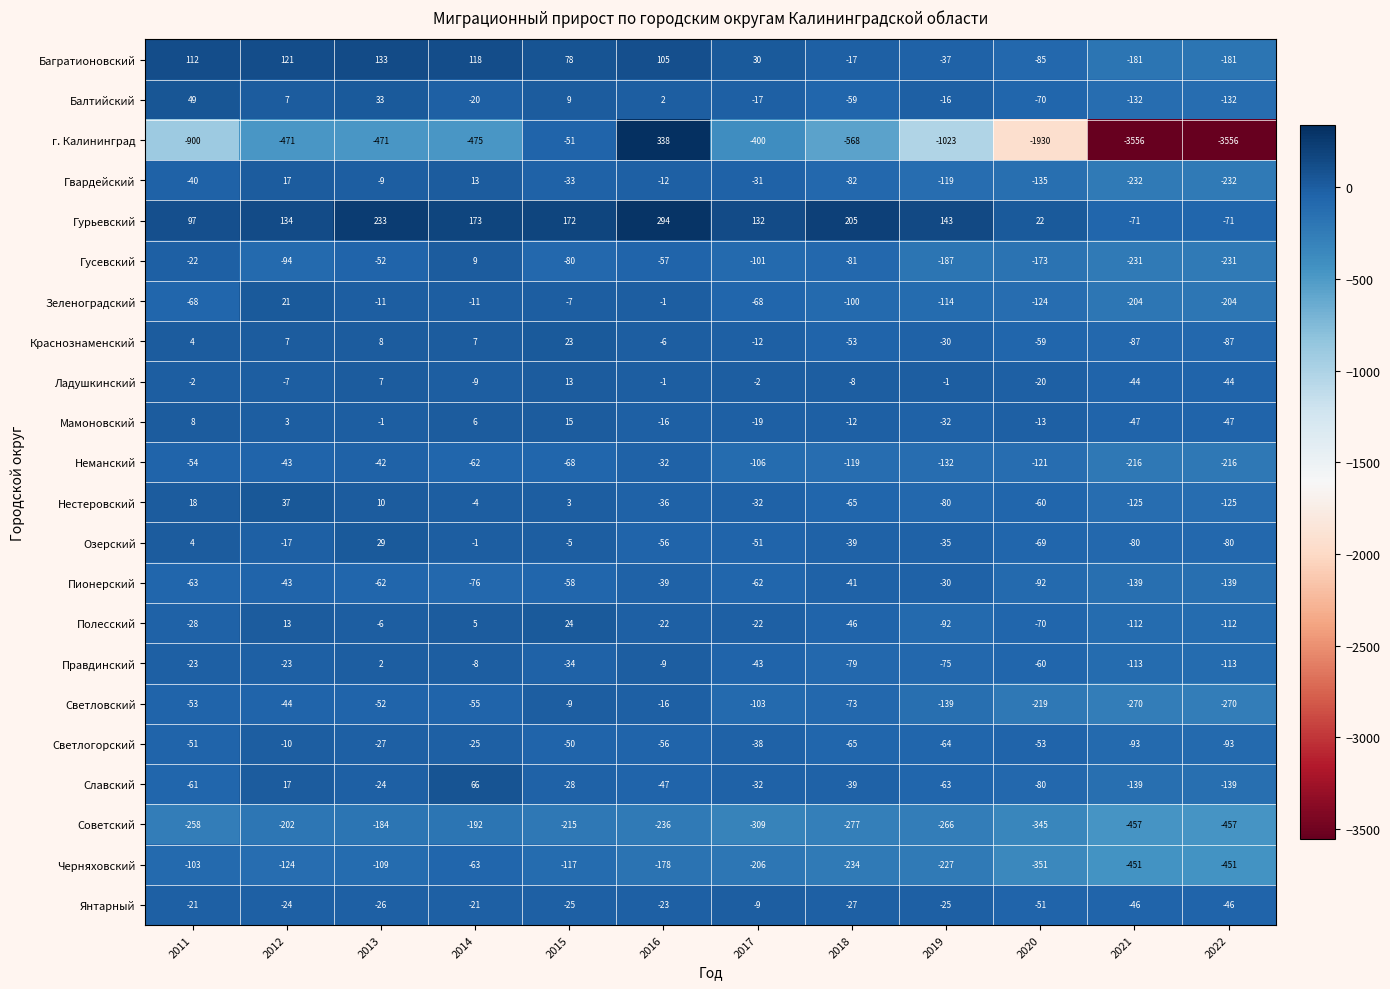

What is the minimum value shown in the chart?

-3556